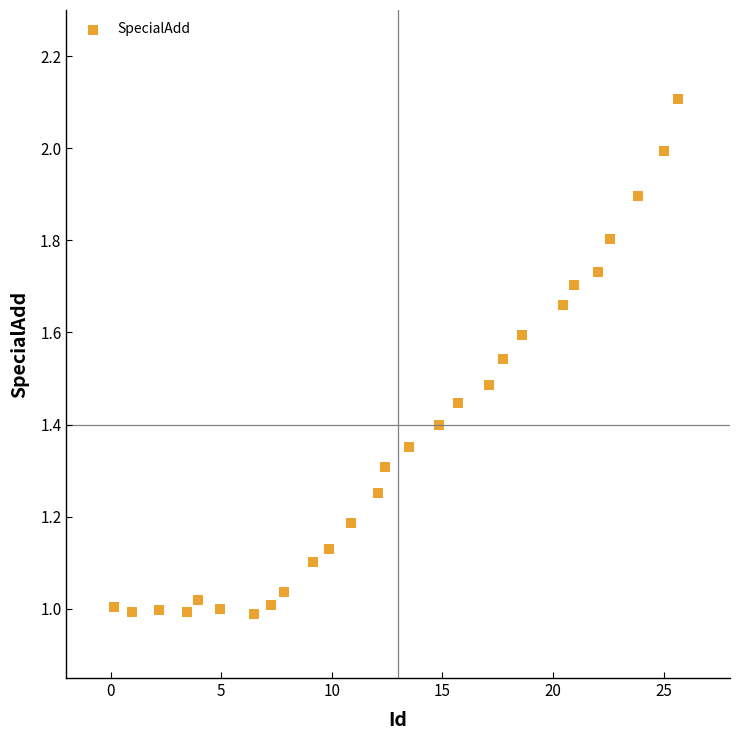

What is the range of X values (max minus min)?

25.5